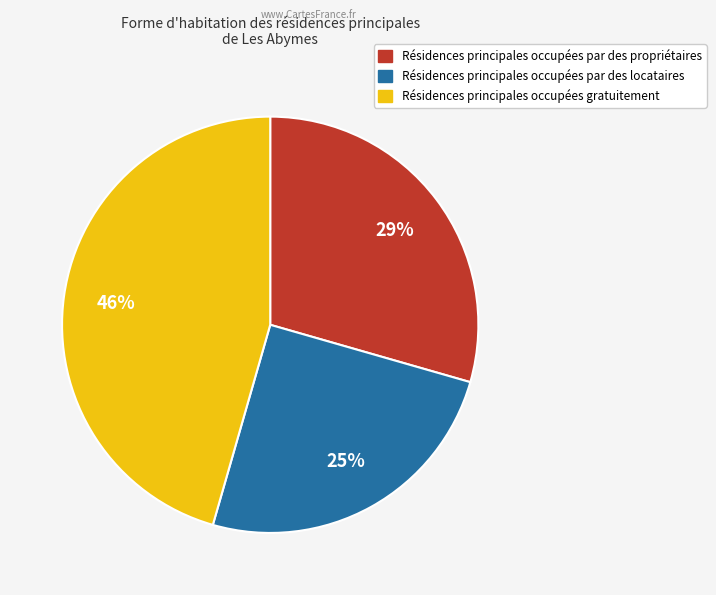

Is there a majority slice in this chart?

No